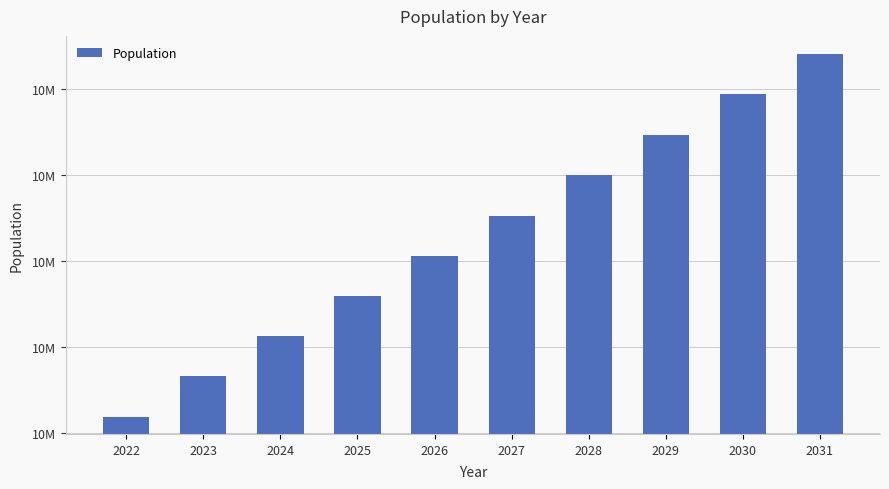

What is the minimum value shown in the chart?

10118815